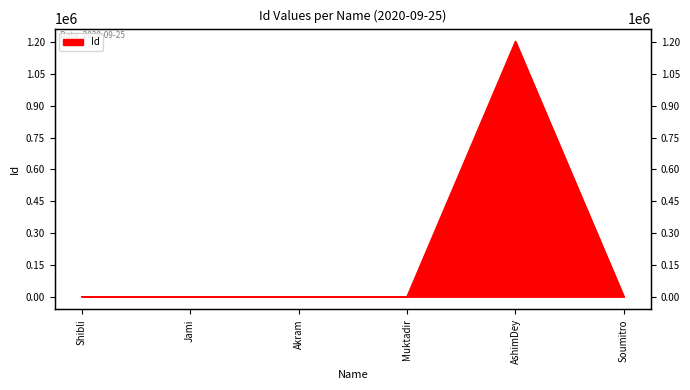

What is the approximate value at Akram, to the nearest 100?

100